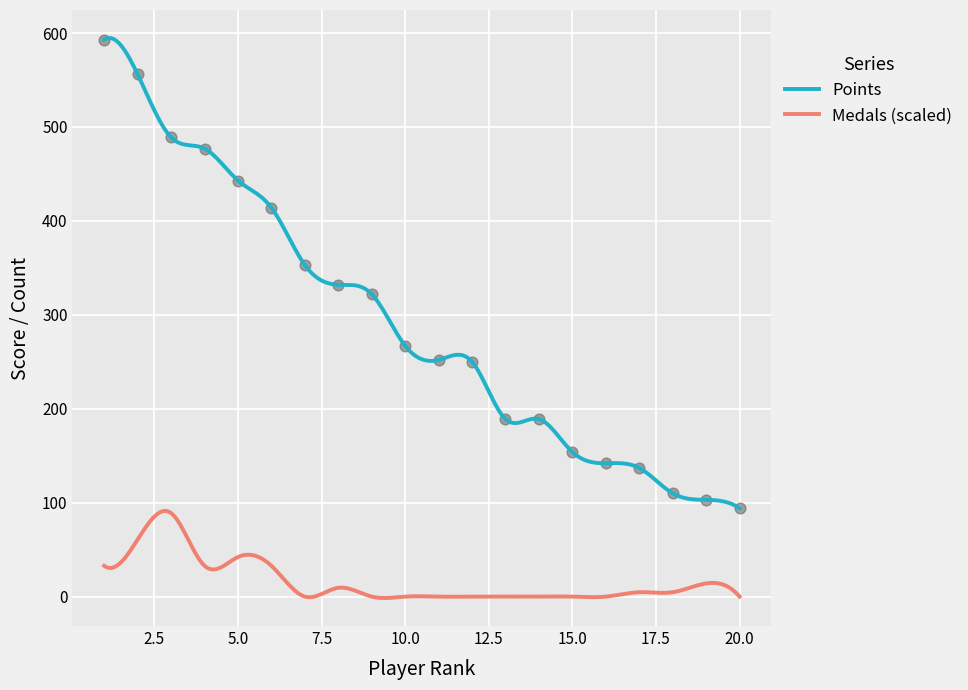

Which series reaches the maximum Y coordinate?

Points